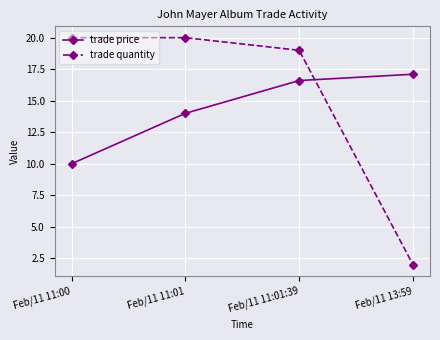

What is the lowest value of the trade price series?

10.0